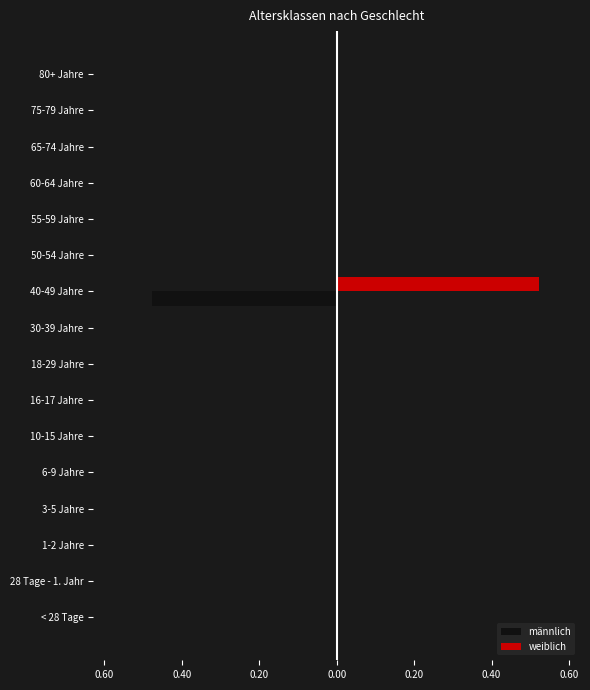

What are all the series names shown in the legend?

männlich, weiblich